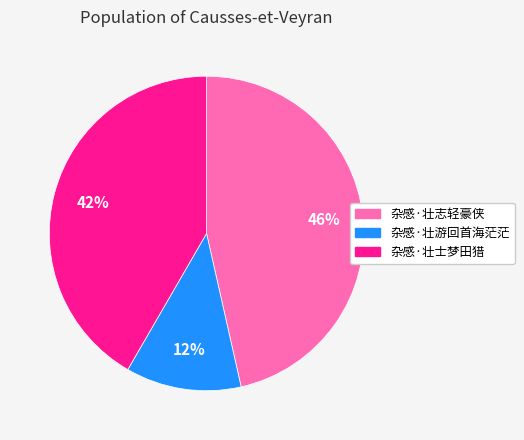

Rank the categories by value from highest to lowest.

杂感·壮志轻豪侠, 杂感·壮士梦田猎, 杂感·壮游回首海茫茫